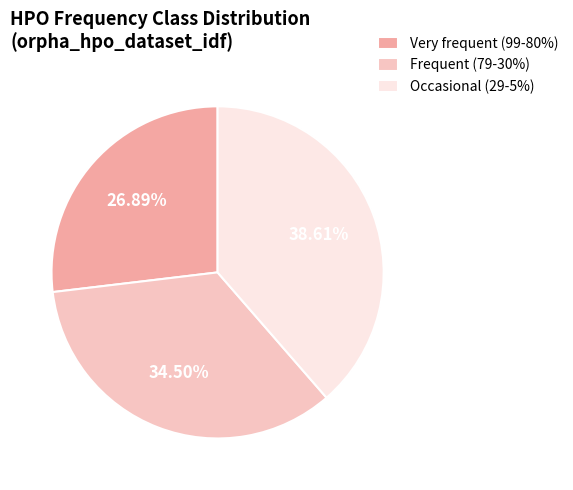

To the nearest percent, what percentage of the pie is Very frequent (99-80%)?

27%